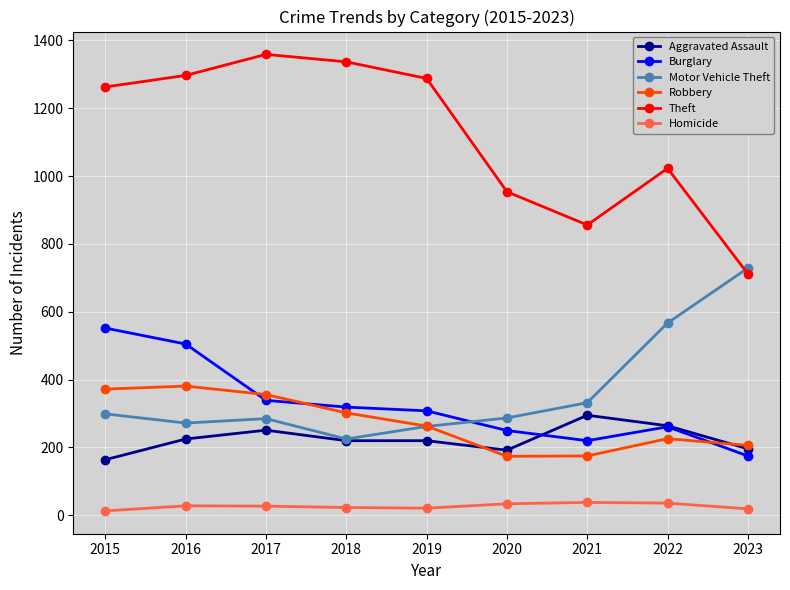

What is the value of the Burglary point at the 7th from the left?

220